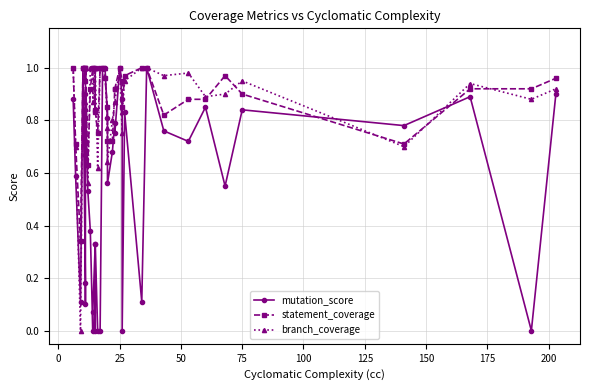

Which series ends up on top after the final intersection of statement_coverage and branch_coverage?

statement_coverage